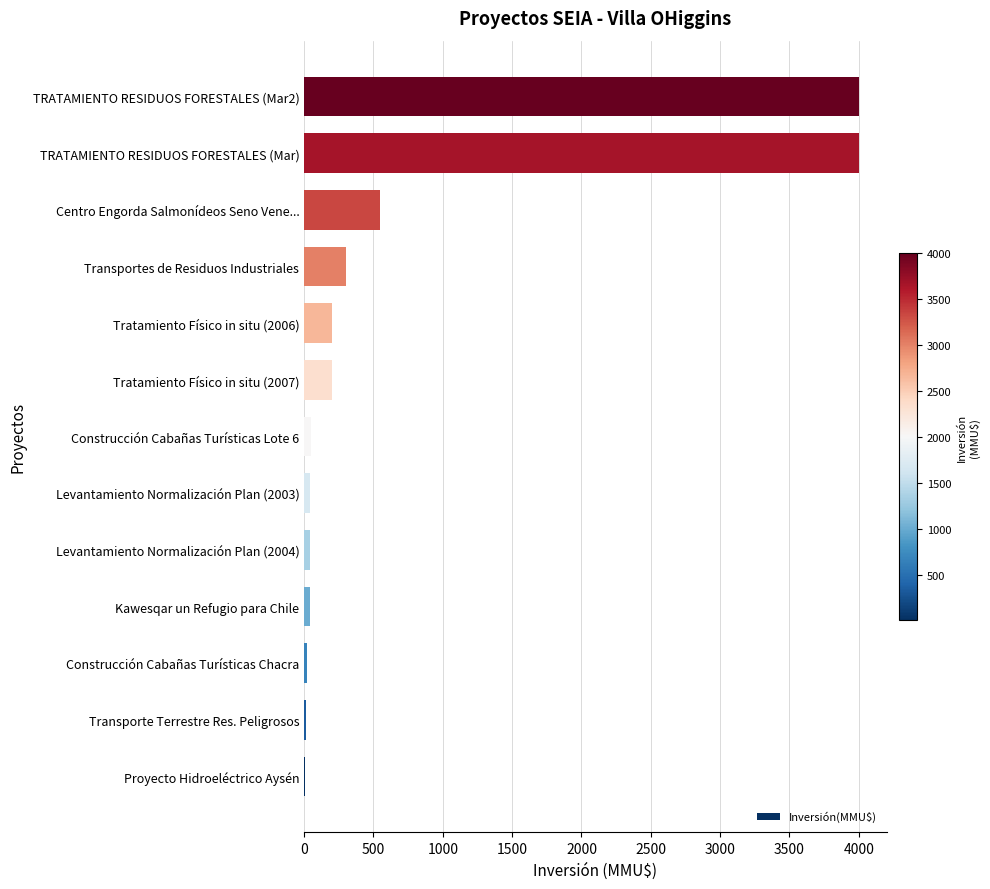

How many data points does each series have?

13